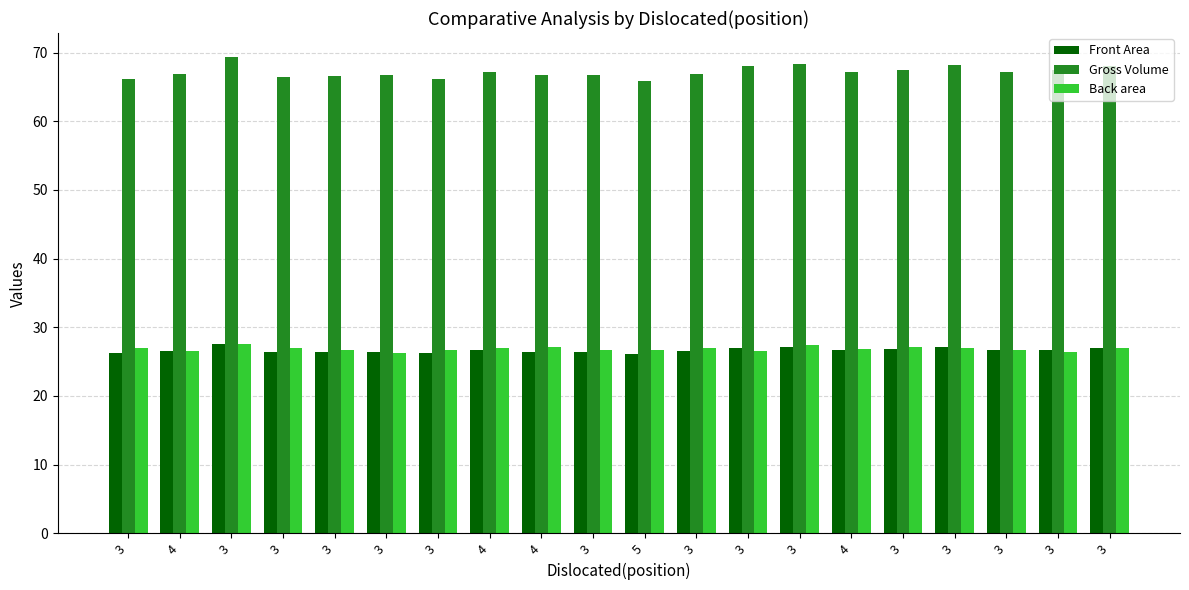

How many data points does each series have?

20